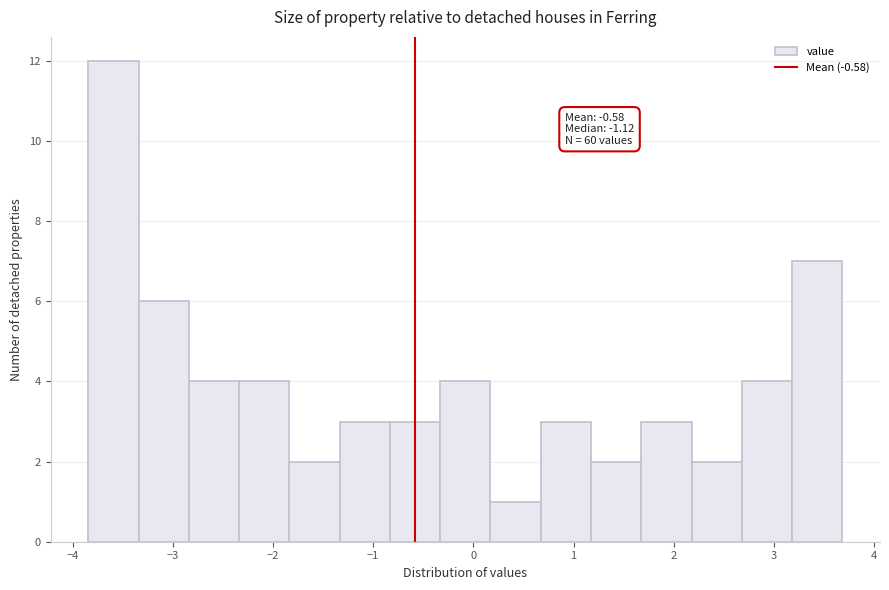

Over which range of the x-axis is the bar tallest?

-3.8 to -3.3